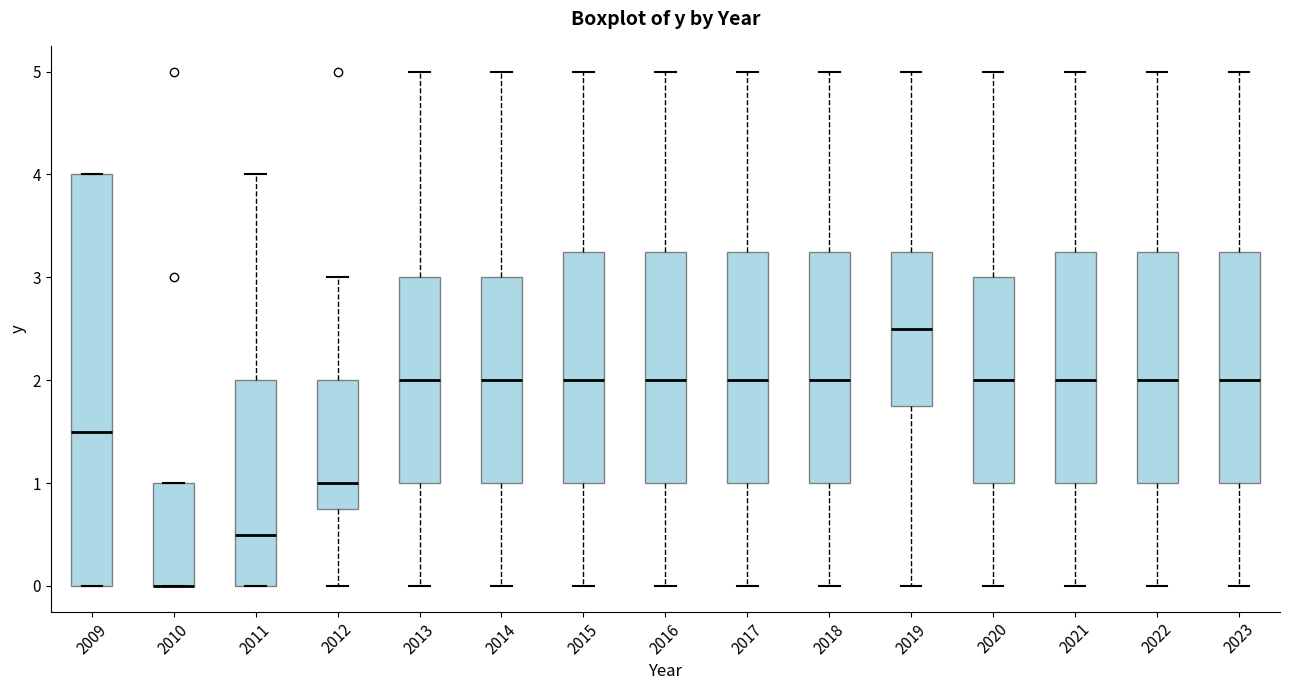

Which box is the tallest, from its lower edge to its upper edge?

2009